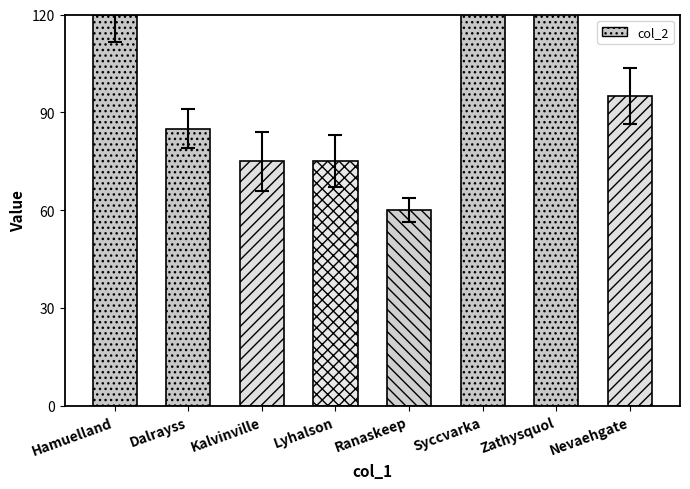

What is the change in value from Hamuelland to Dalrayss?

-35